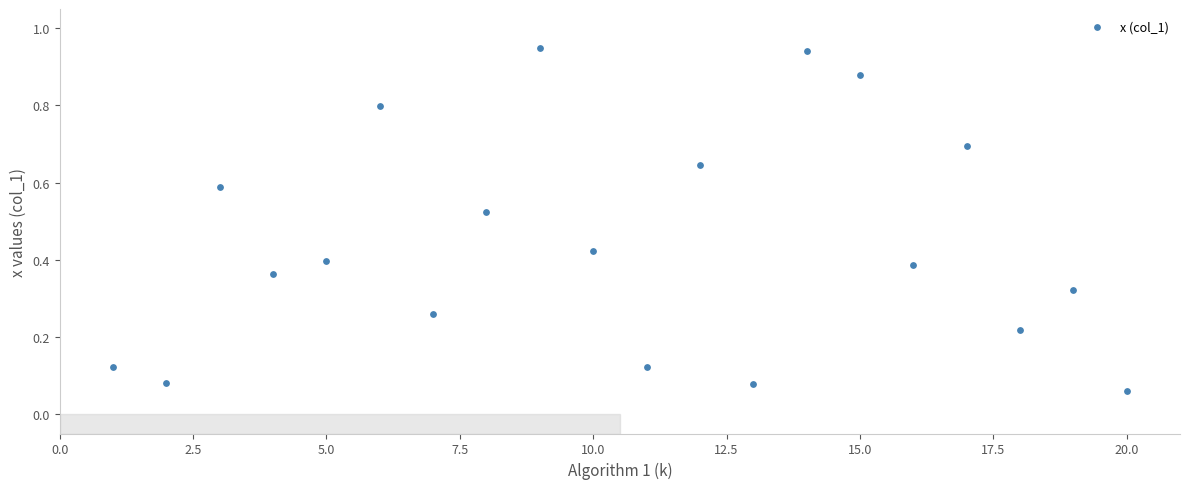

What is the range of X values (max minus min)?

19.0